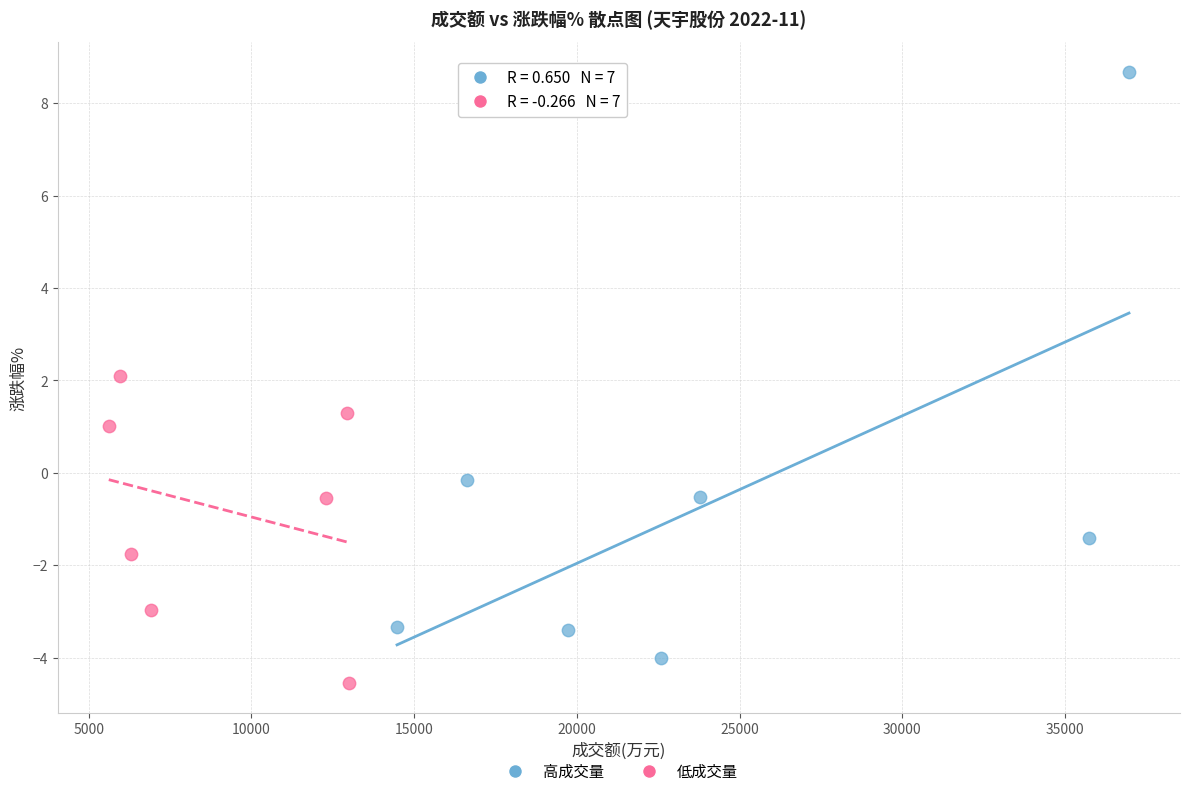

Which series has the widest spread of Y values?

高成交量